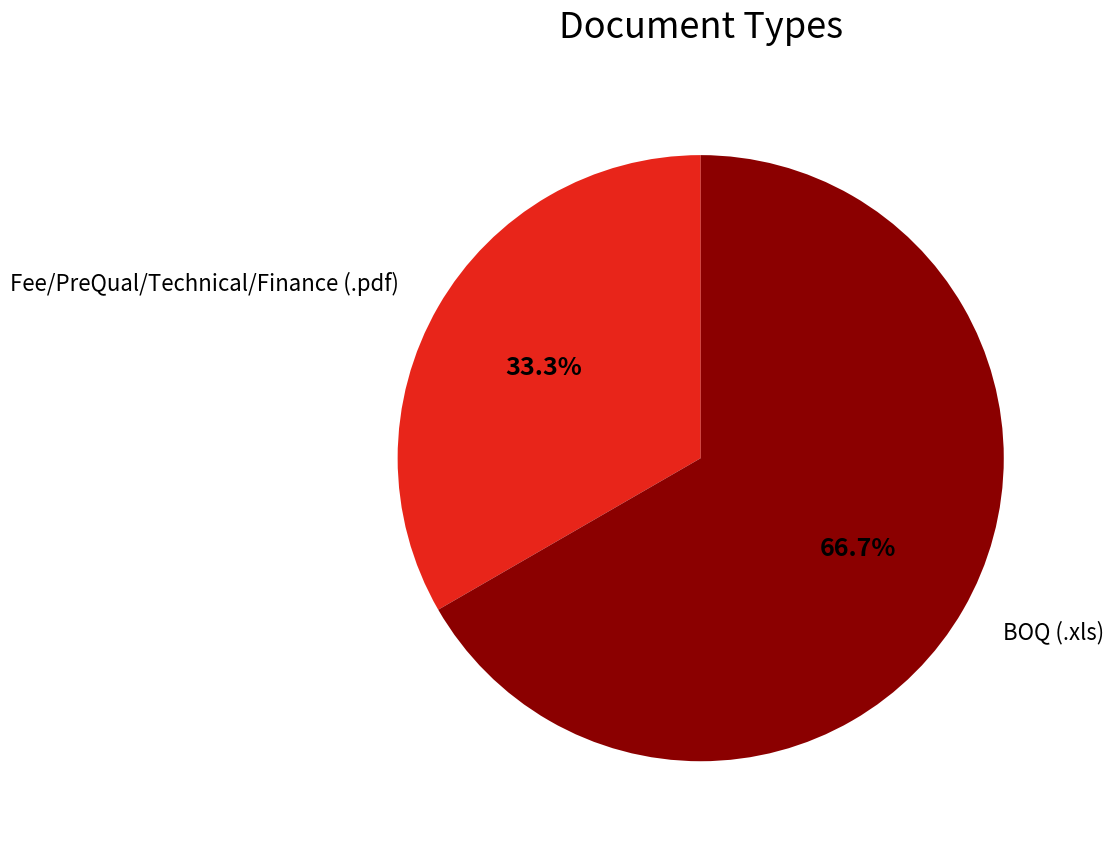

How many segments does this pie chart have?

2